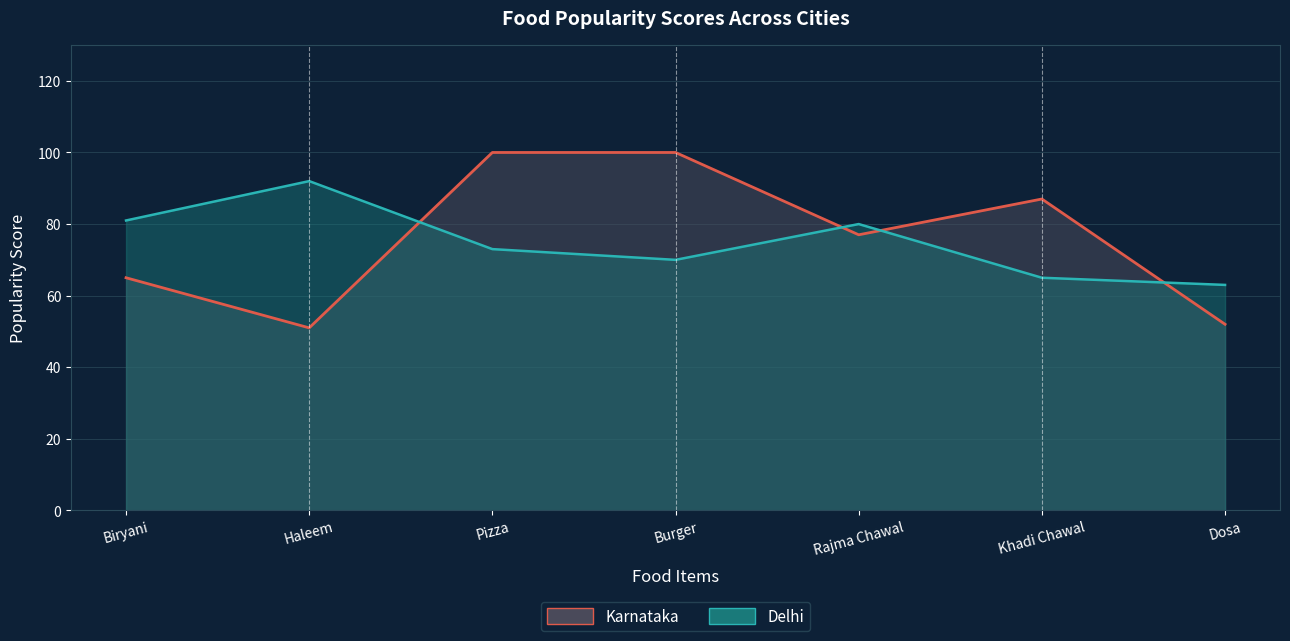

What is the total value across all series at Khadi Chawal?

152